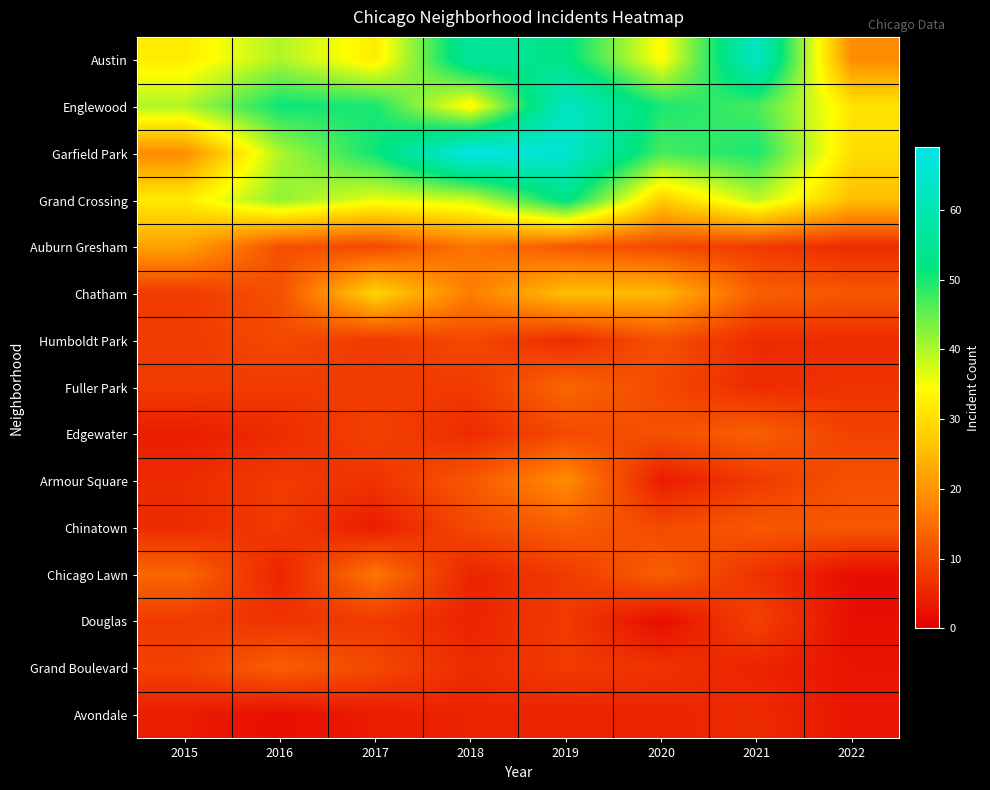

At which category does the chart reach its peak across all series?

2018